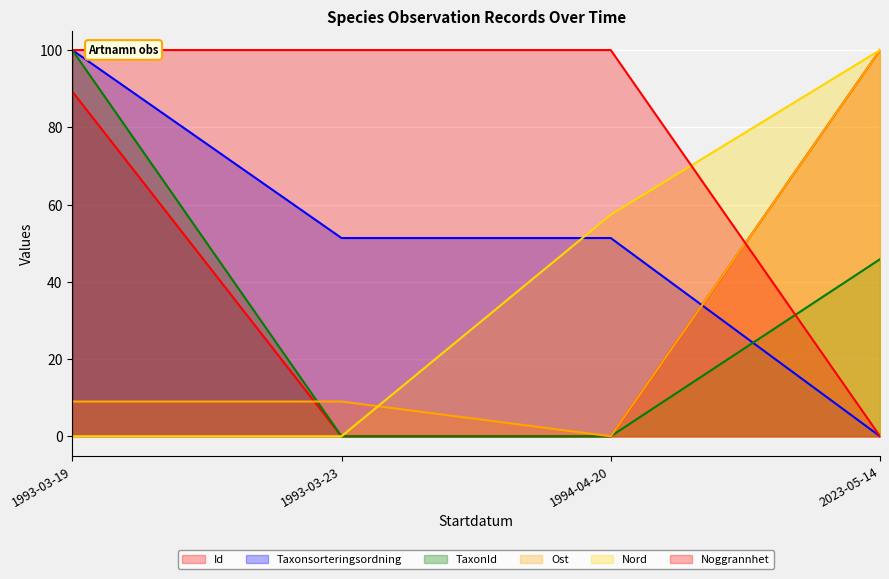

At which label is Ost closest to 50?

1993-03-19